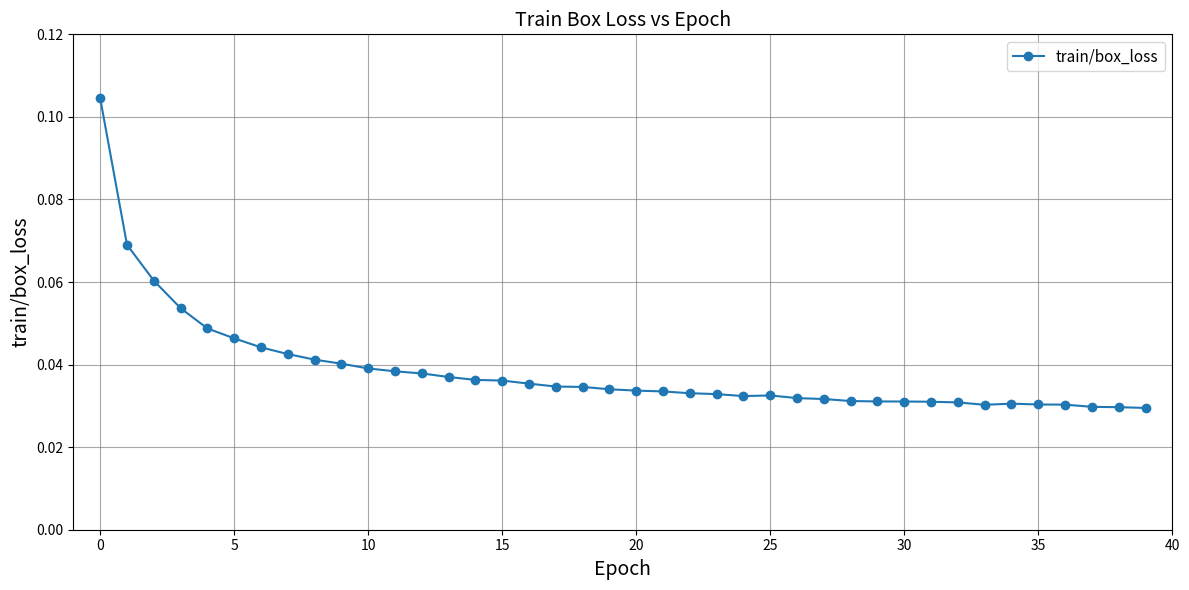

What is the sum of all values?

1.5